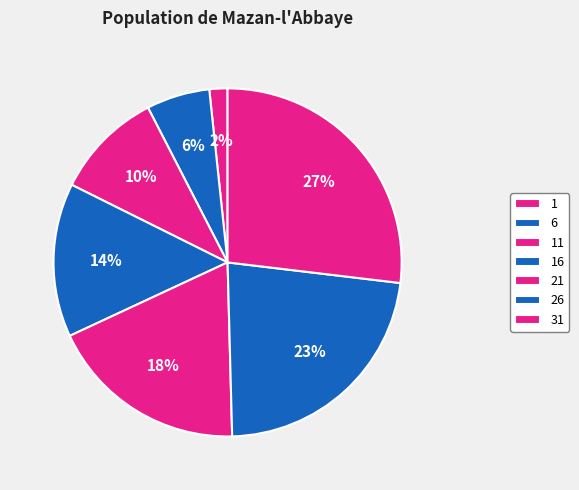

The 31 slice represents 34% of the pie. True or false?

False